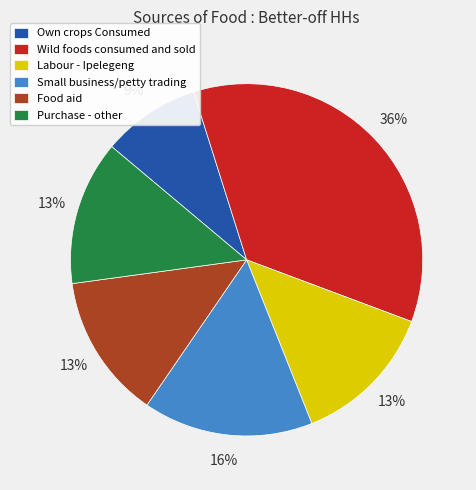

How many slices are in this pie chart?

6